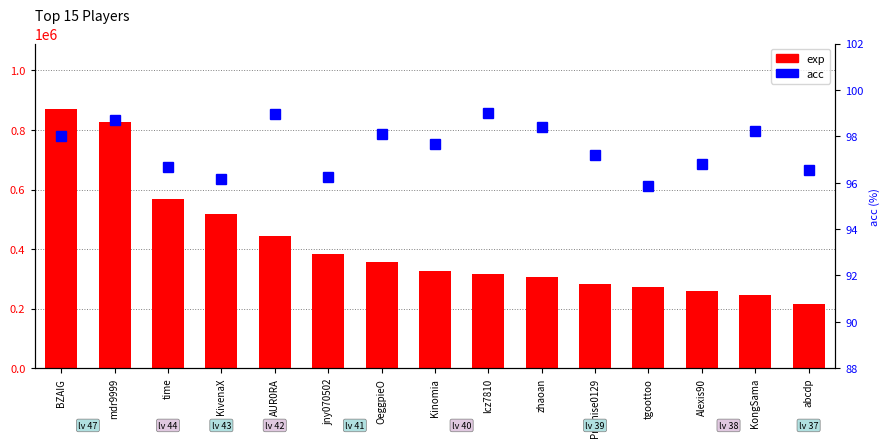

The exp series shows 245871.0 at KongSama. True or false?

True